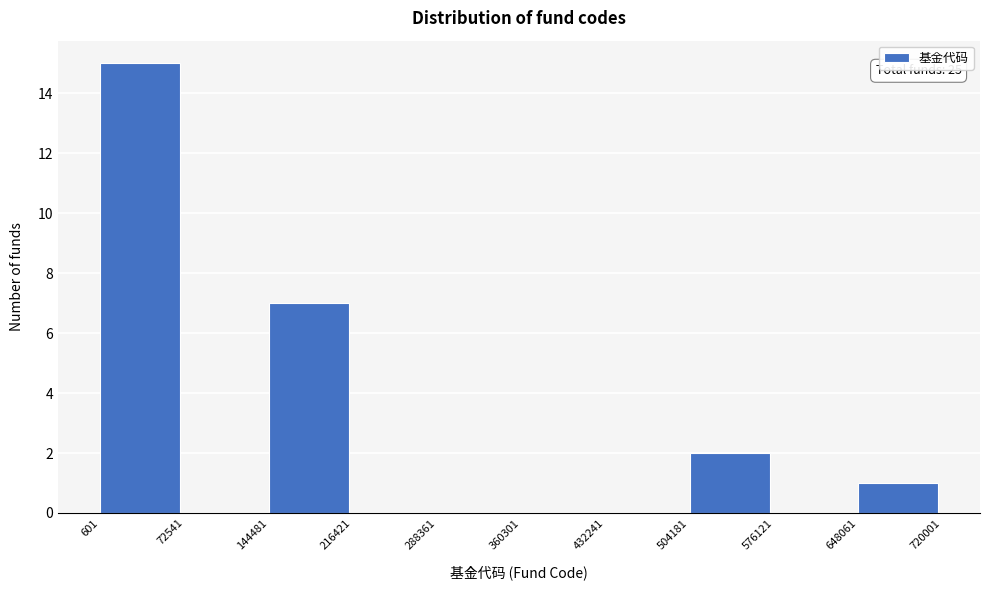

Which range on the x-axis has the tallest bar?

601 to 72541